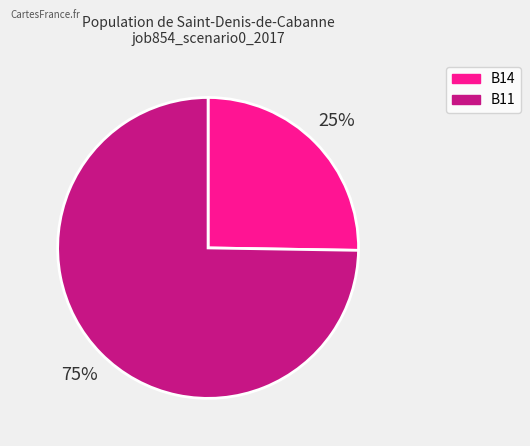

How many slices are in this pie chart?

2